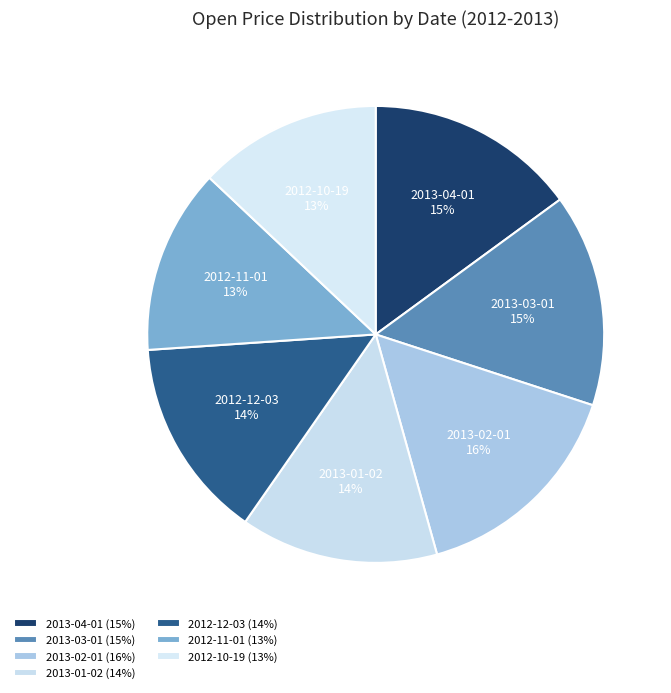

How many slices are in this pie chart?

7